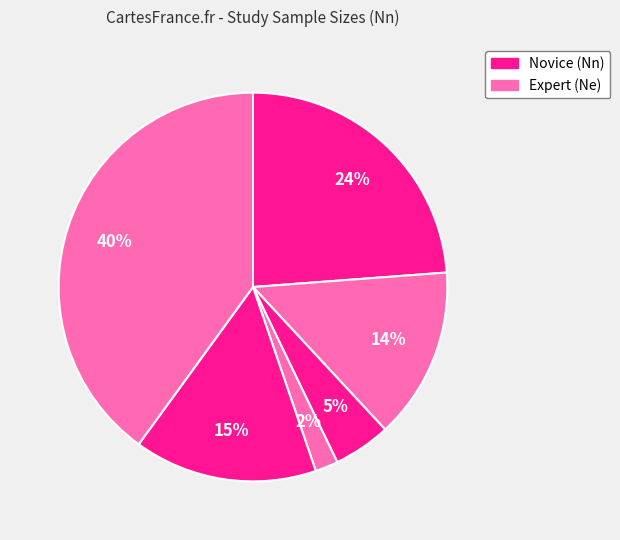

Does any single category account for the majority?

No